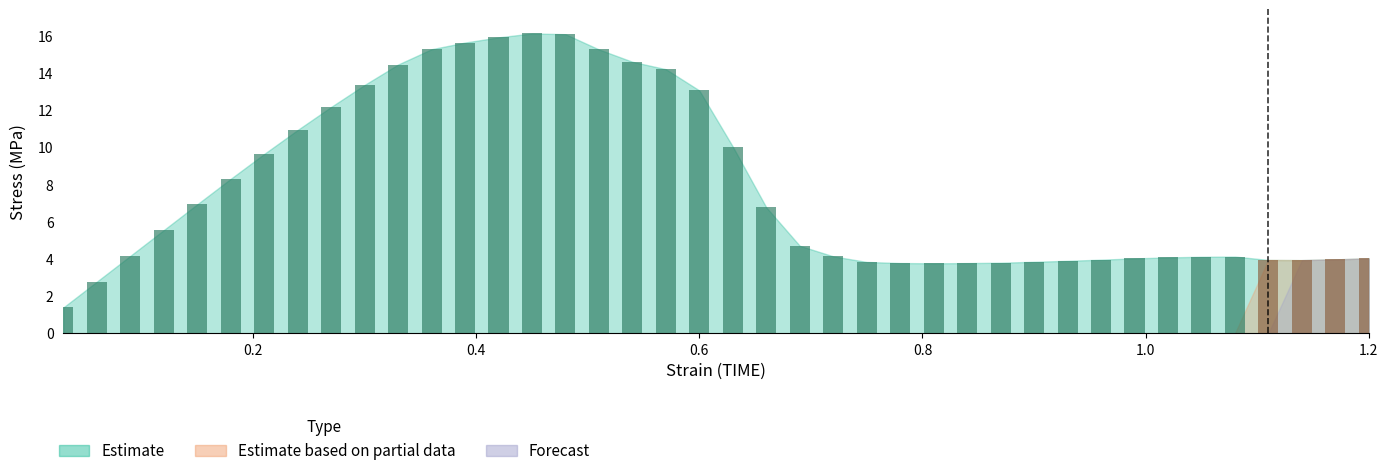

At which label is Forecast closest to 2?

1.14